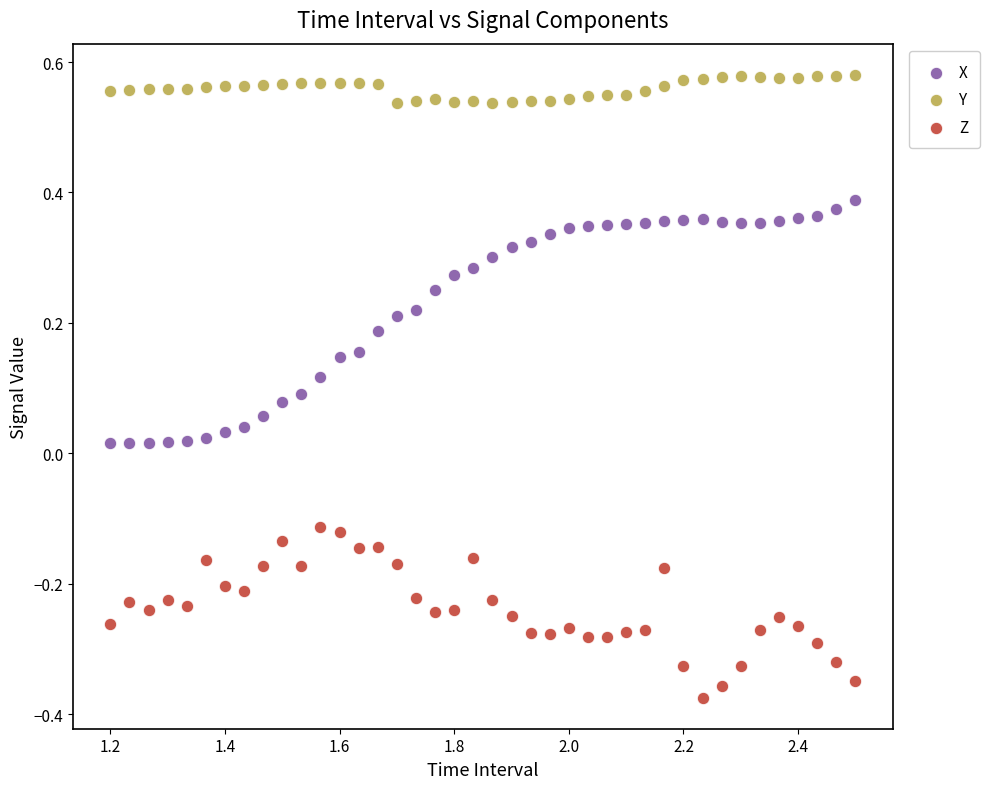

Which series reaches the maximum Y coordinate?

Y